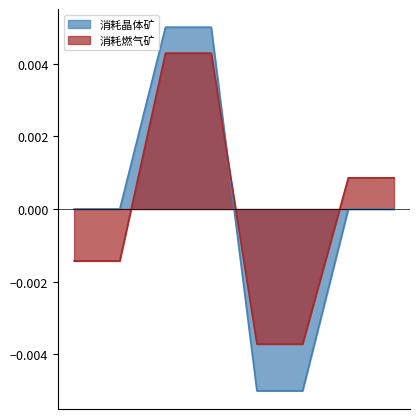

True or false: 消耗晶体矿 and 消耗燃气矿 cross at least once.

True